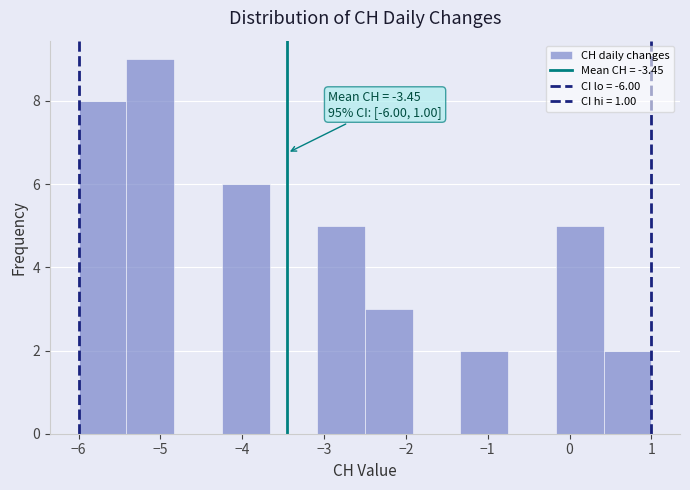

Over which range of the x-axis is the bar tallest?

-5.4 to -4.8